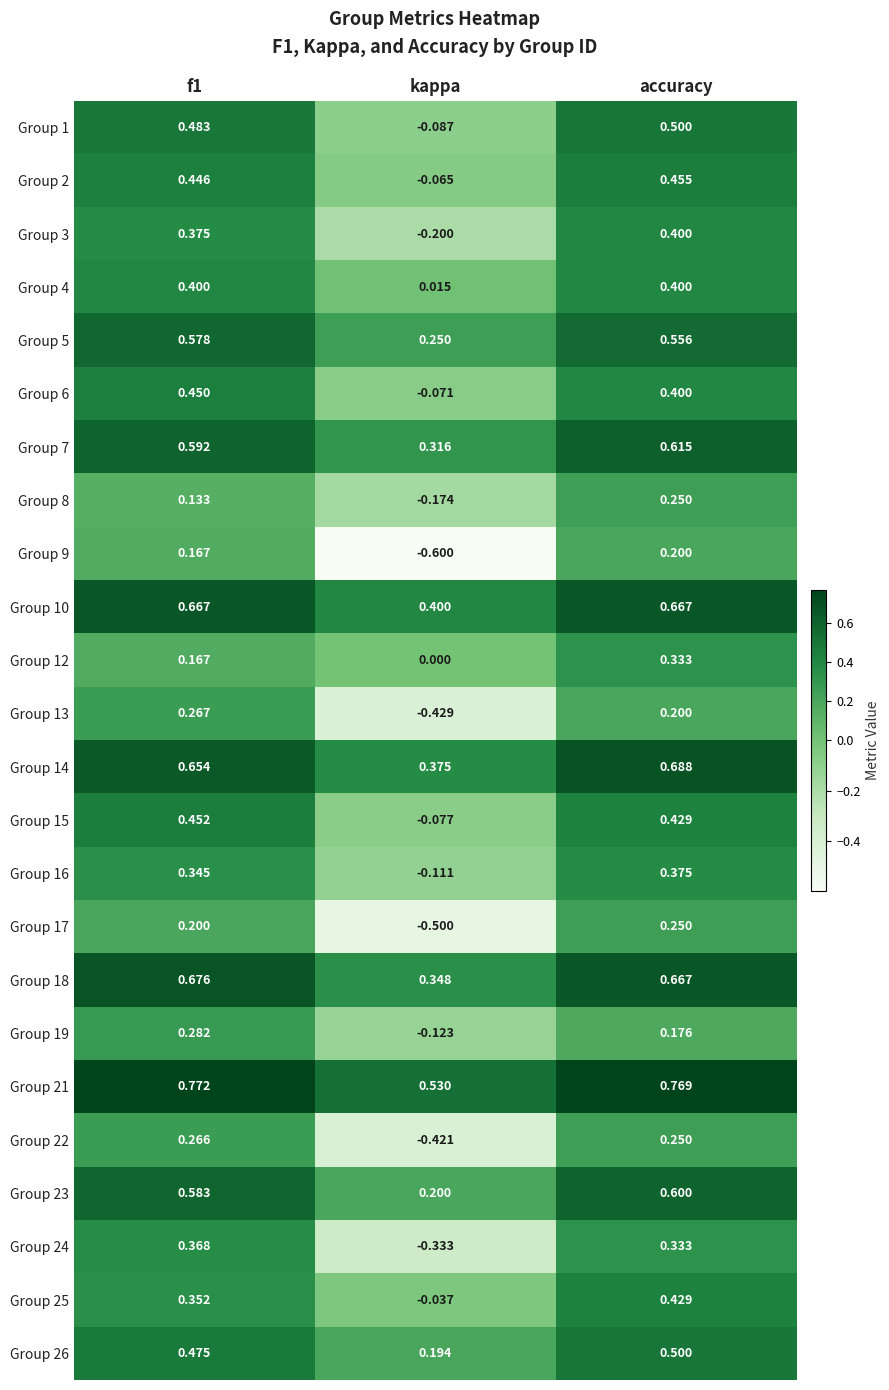

At which label is Group 25 closest to 0?

kappa